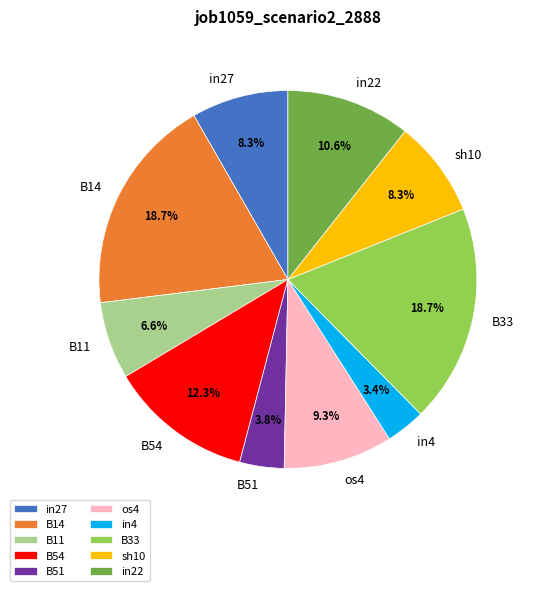

Is there any slice that represents more than half of the pie?

No